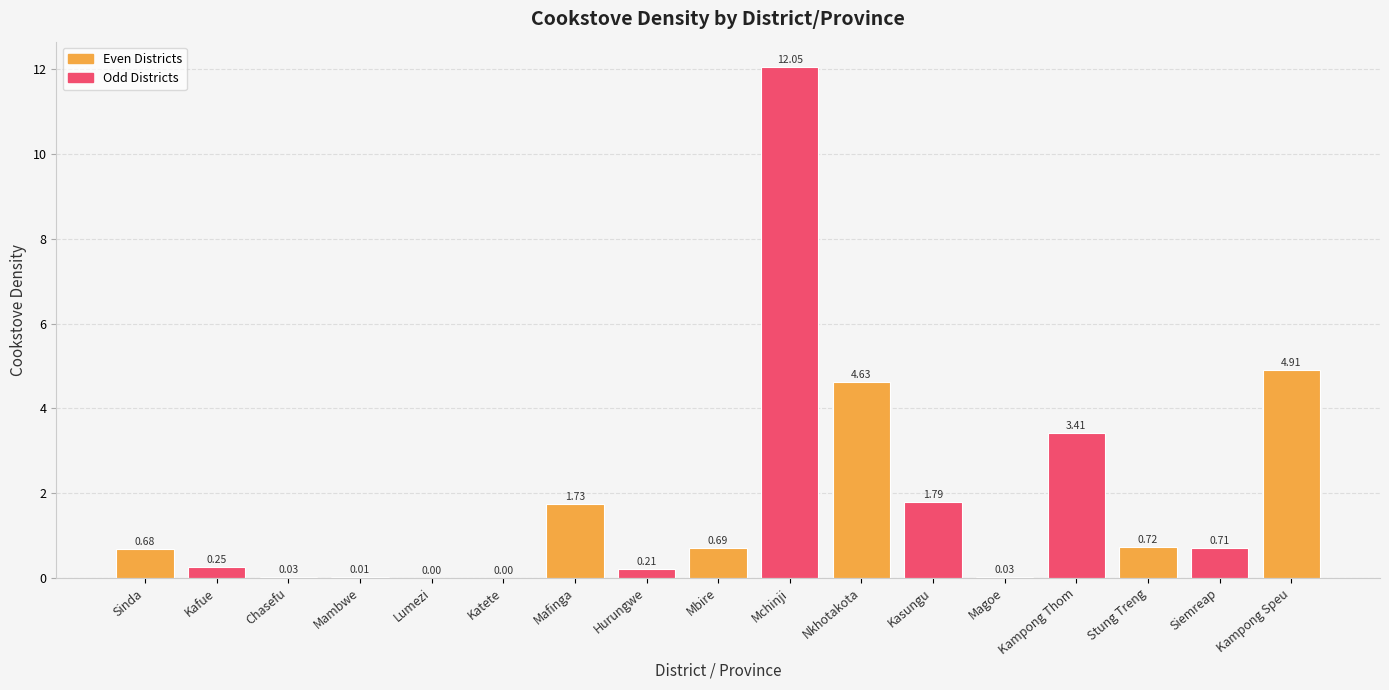

The chart shows a value of 0.3 at Mbire. True or false?

False